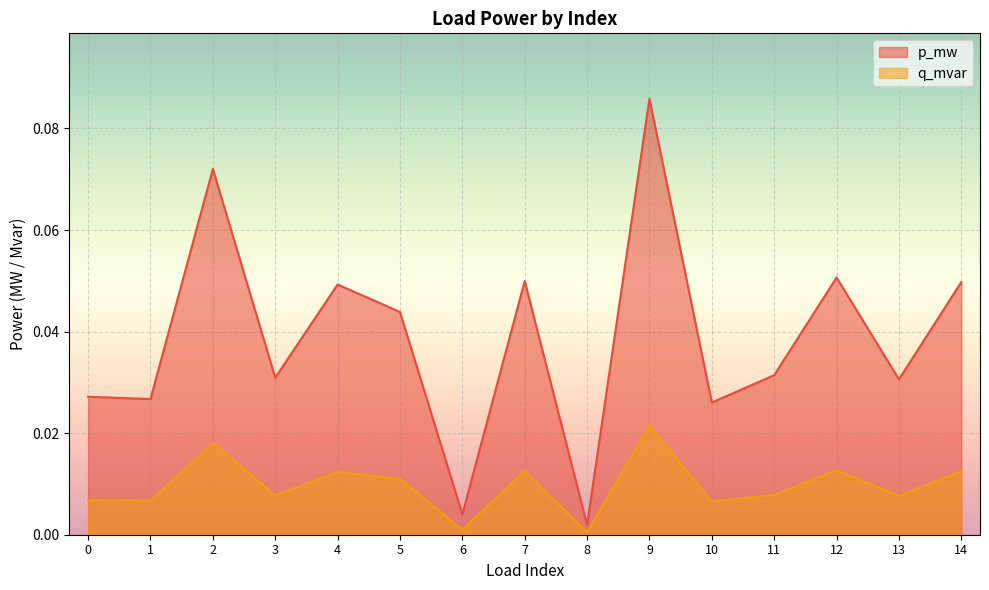

List the labels in order of p_mw value, largest first.

9, 2, 12, 7, 14, 4, 5, 11, 3, 13, 0, 1, 10, 6, 8